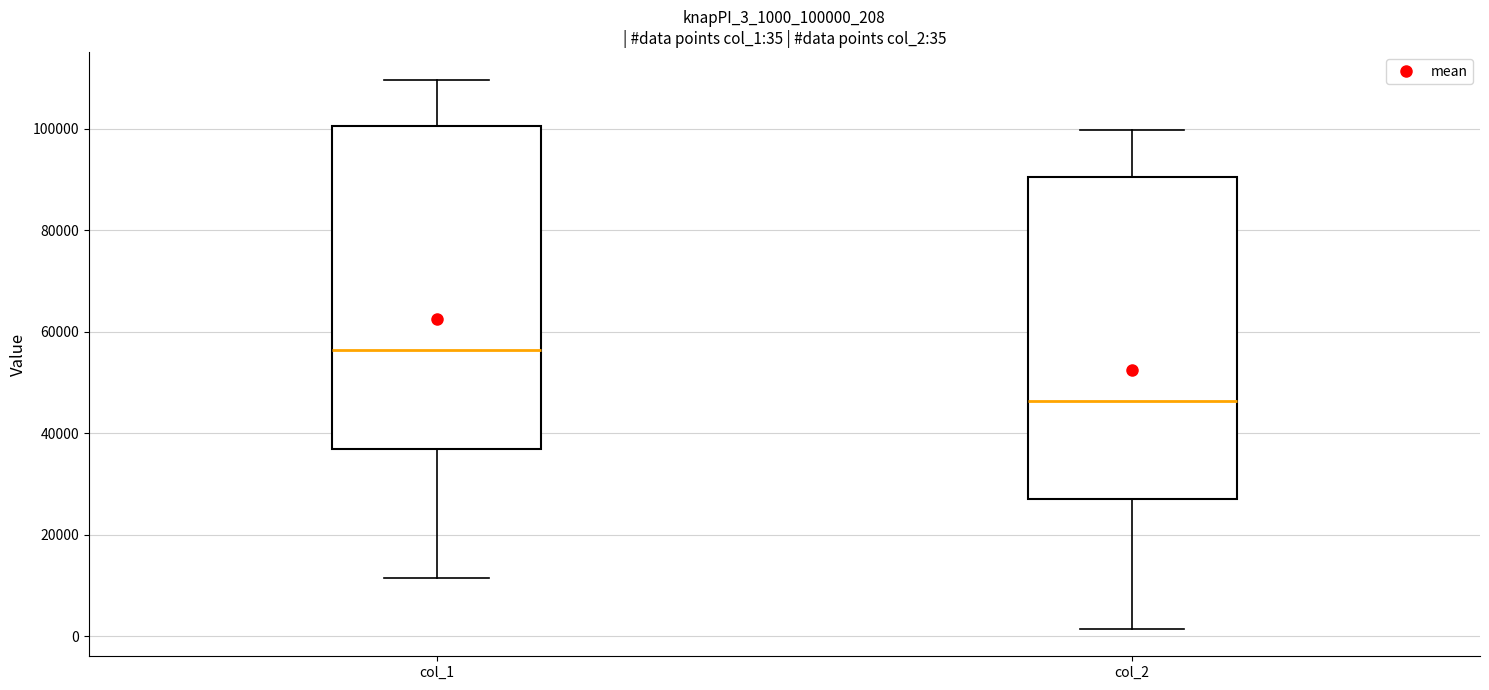

Which box has the lowest median line?

col_2